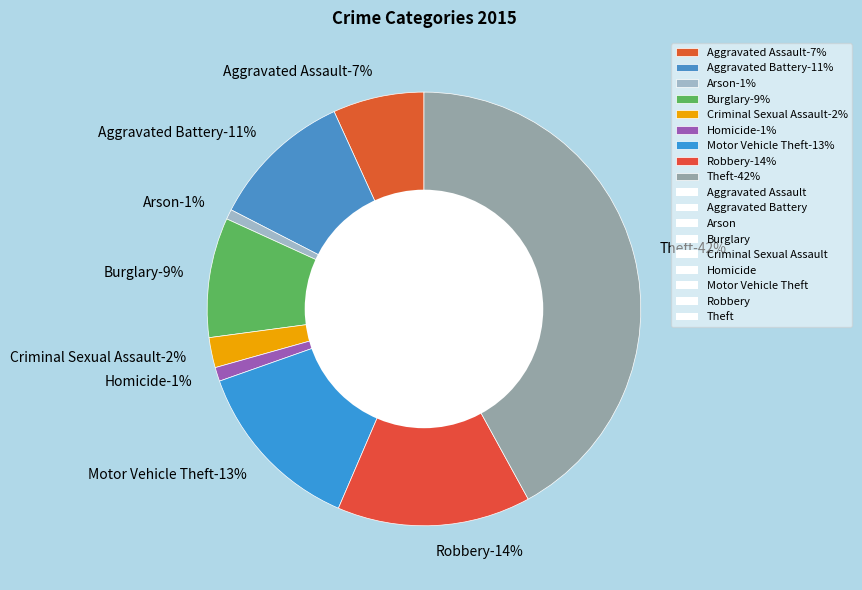

Is Aggravated Assault the majority of the pie?

No